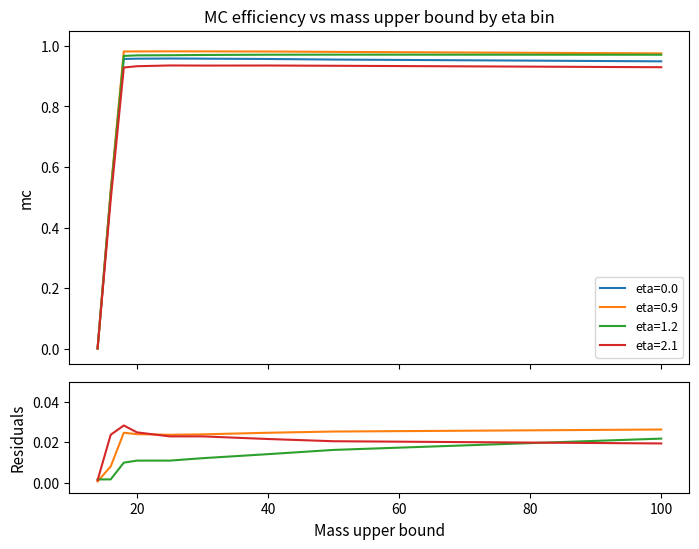

Between 14.0 and 20.0, which is larger?

20.0